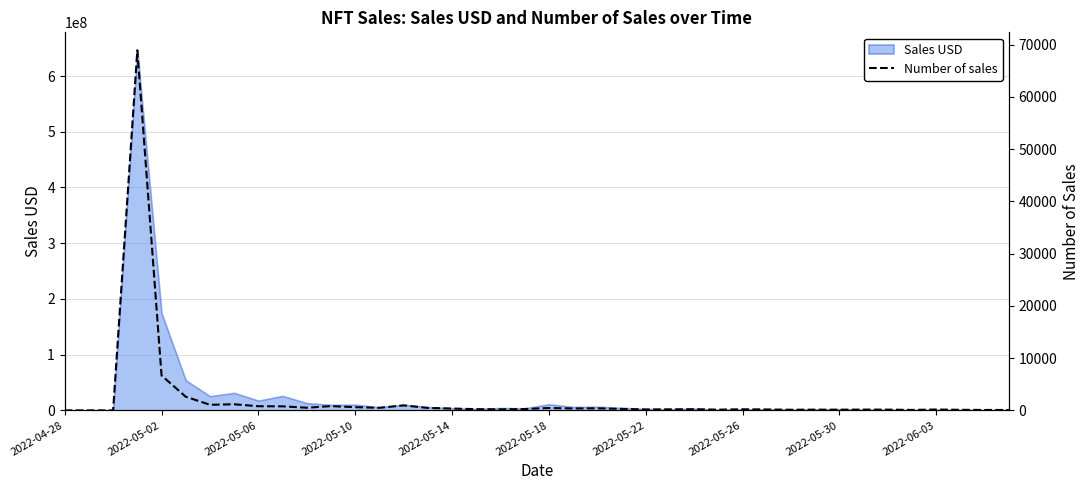

Reading right to left, extract all data points from this chart.

77	79	108	164	88	140	150	129	142	119	174	209	138	222	196	176	280	391	365	454	260	198	231	352	468	950	496	610	815	510	773	792	1166	1070	2609	6683	68917	0	0	0